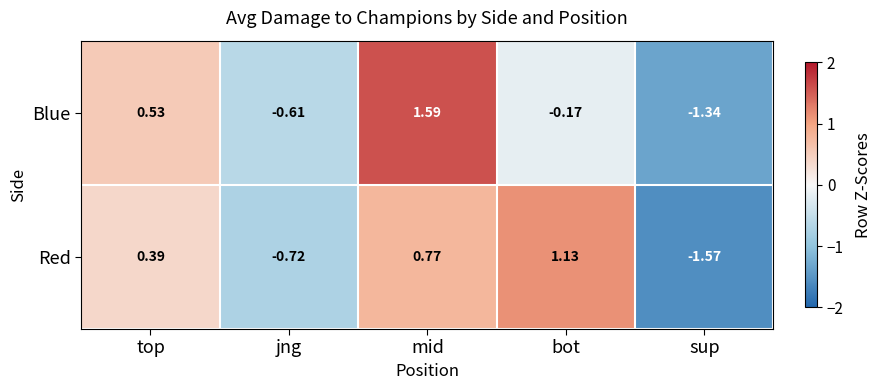

Which category has the lowest value in the Blue series?

sup